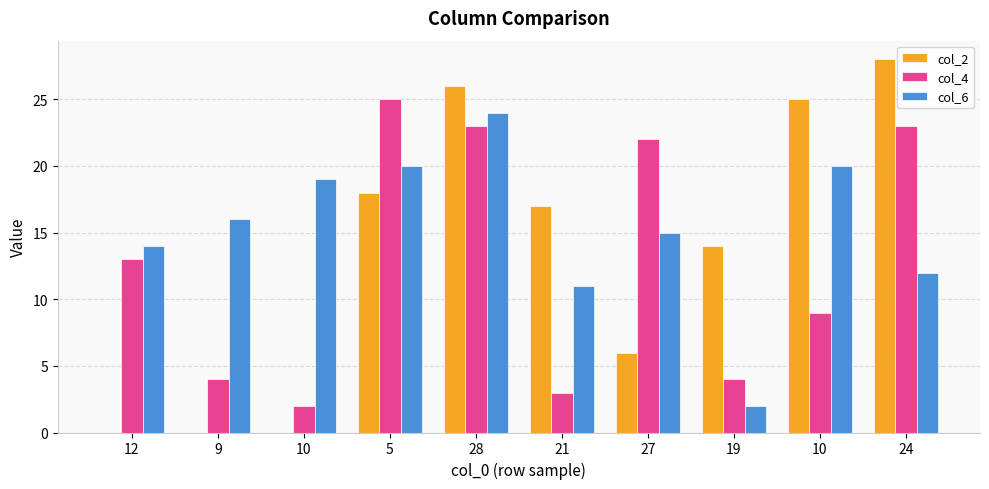

What is the spread (max minus min) of values at 10?

19